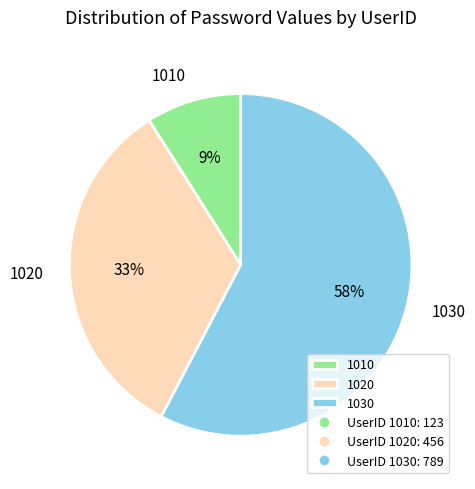

Do 1030 and 1010 together represent more than half of the pie?

Yes